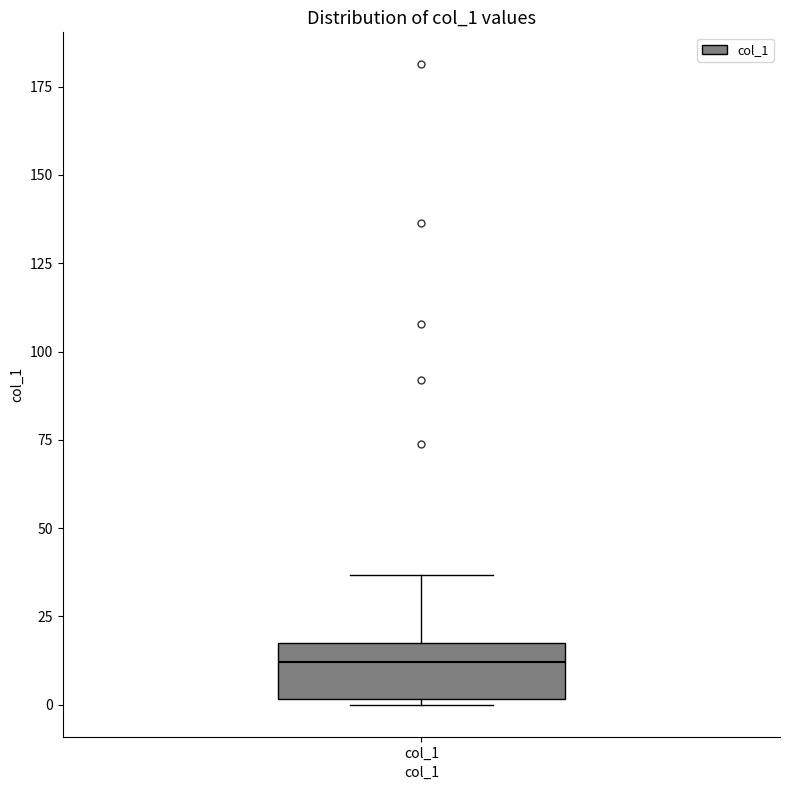

Transcribe this box plot: give where the median line is, the range the box spans, and where the two whiskers end, as read against the y-axis. The values are not printed on the chart, so give them approximately, as read against the axis.

median 10, box 0 to 15, whiskers 0 (just below the box's lower edge) to 35